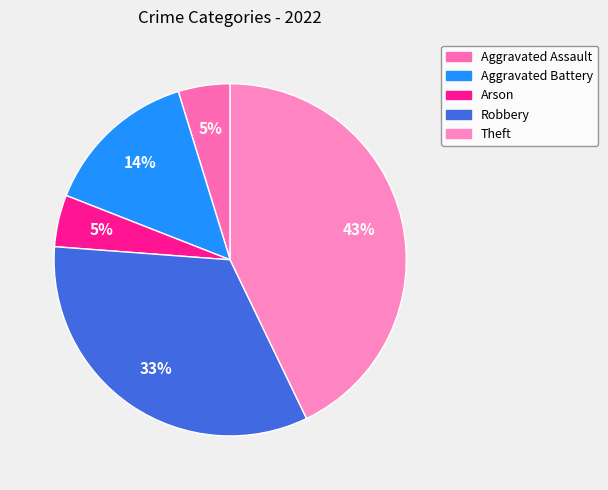

How many segments does this pie chart have?

5